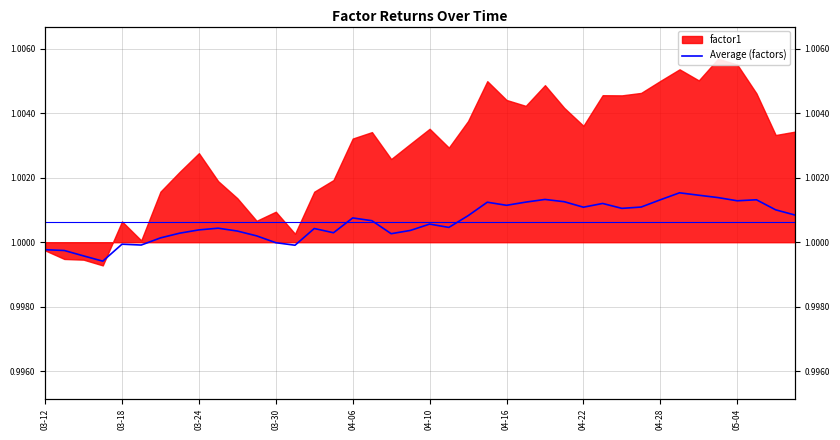

The value at 39 is 1.0. True or false?

True